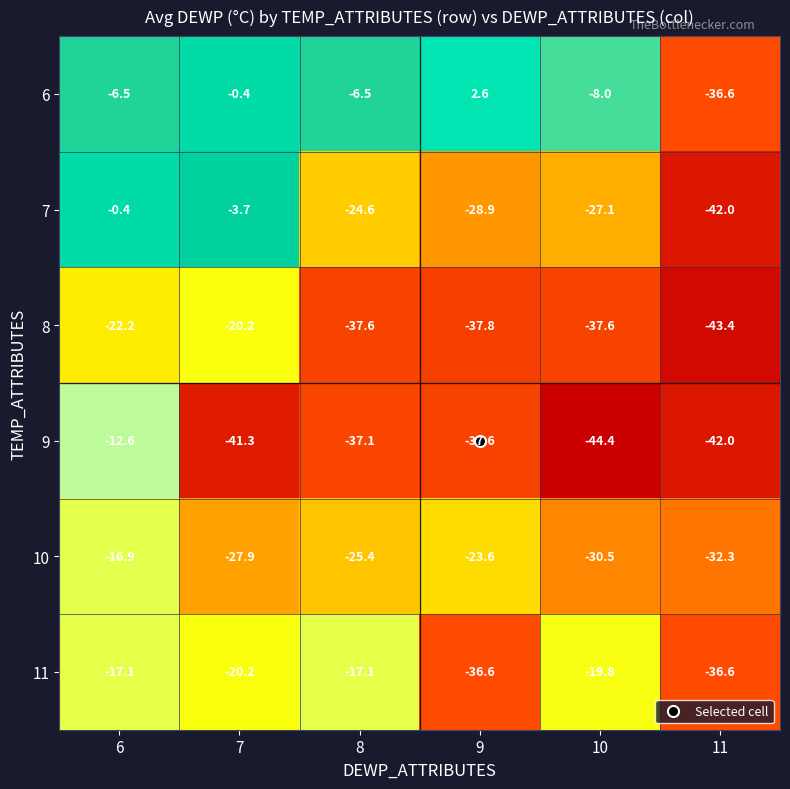

How many data points does each series have?

6